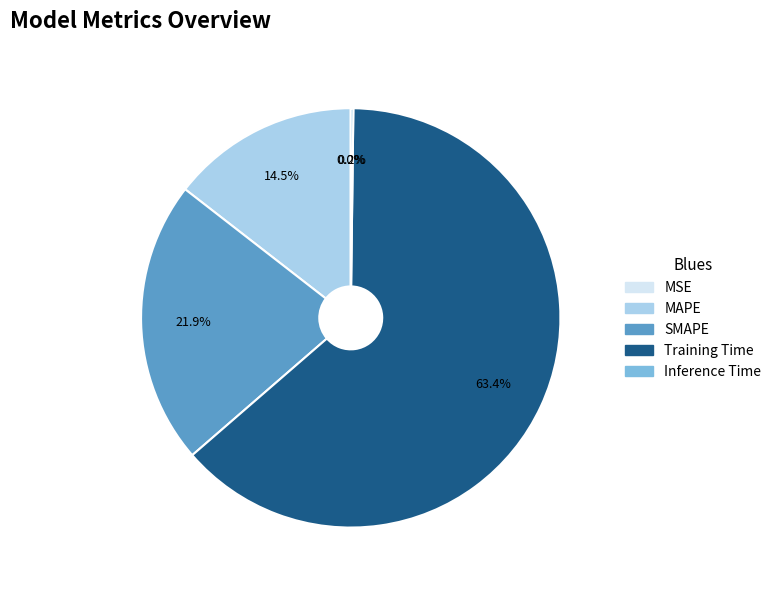

The SMAPE slice represents 31% of the pie. True or false?

False